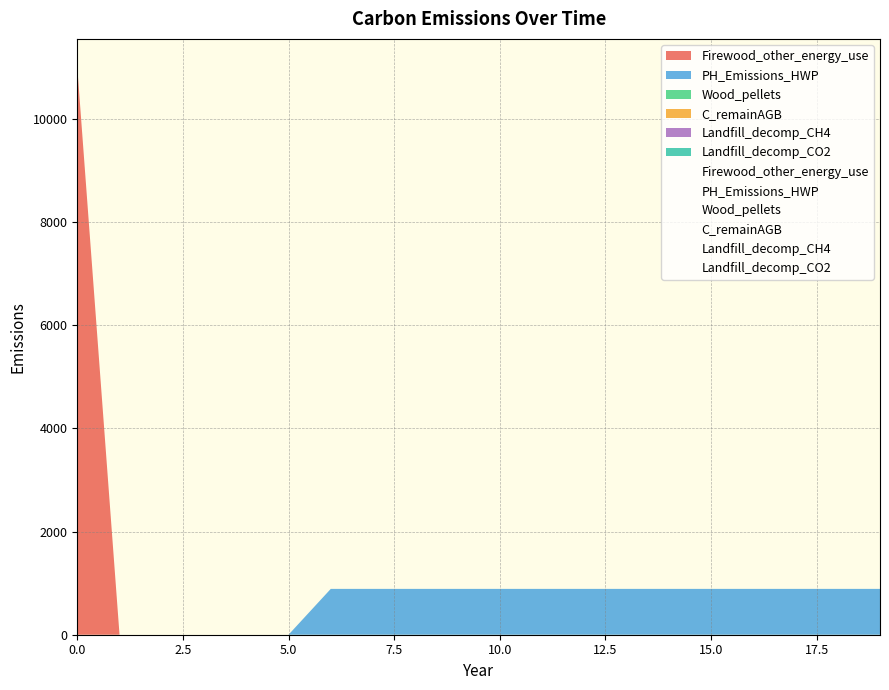

What are all the series names shown in the legend?

Firewood_other_energy_use, PH_Emissions_HWP, Wood_pellets, C_remainAGB, Landfill_decomp_CH4, Landfill_decomp_CO2